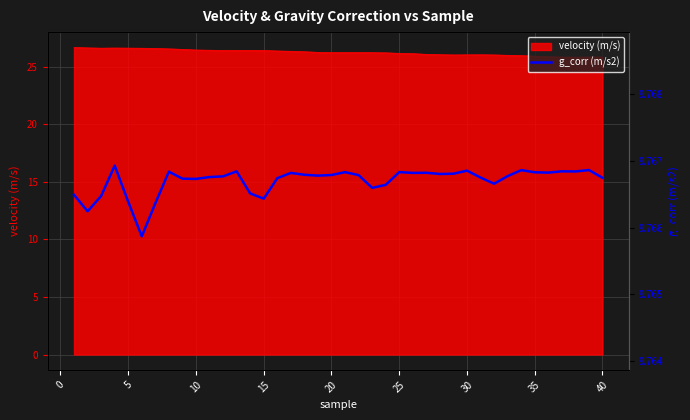

What is the lowest value of the velocity (m/s) series?

25.8